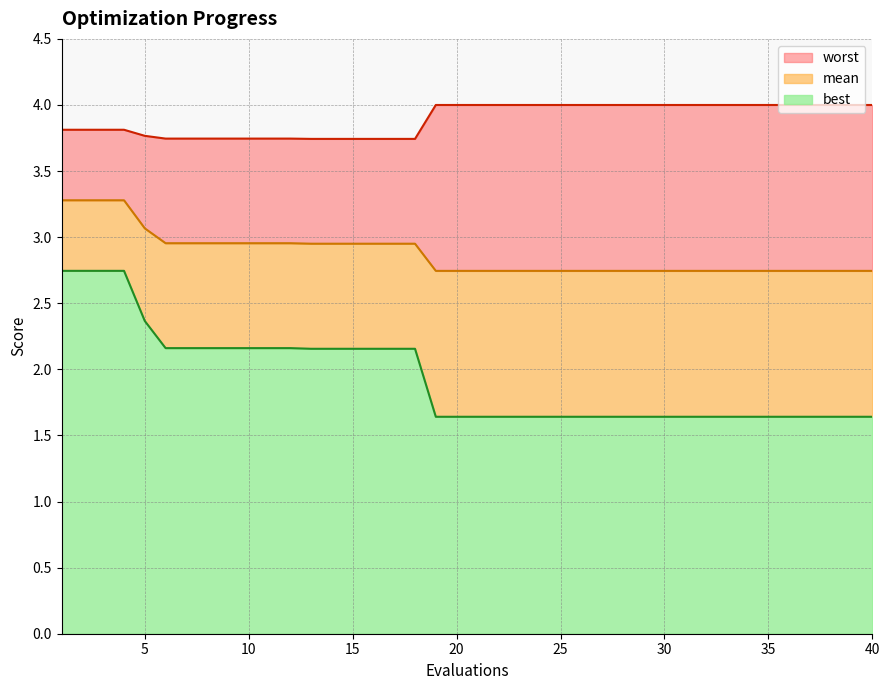

How many distinct data groups are displayed?

3